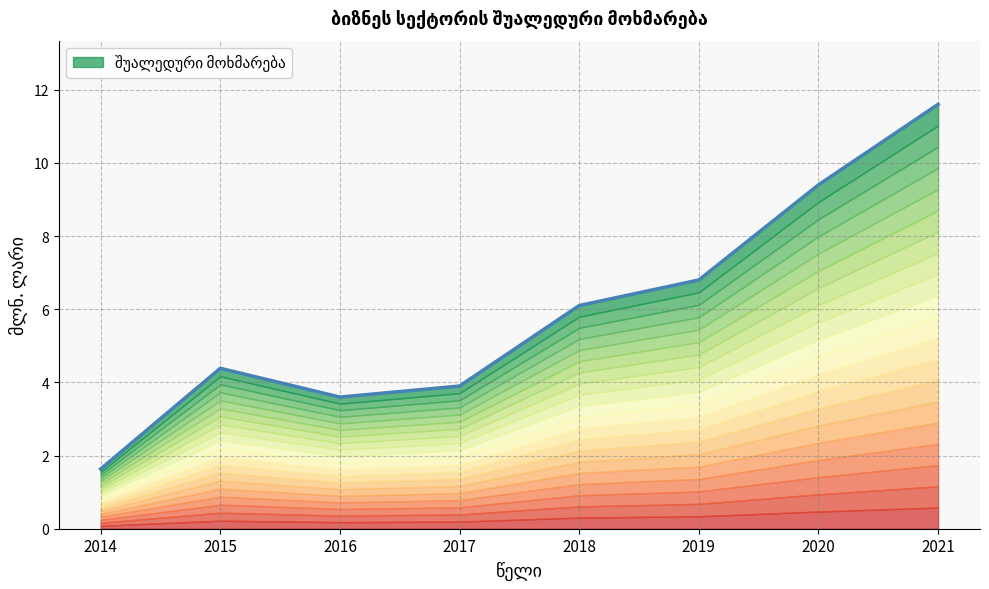

Rank the categories by value from highest to lowest.

2021, 2020, 2019, 2018, 2015, 2017, 2016, 2014